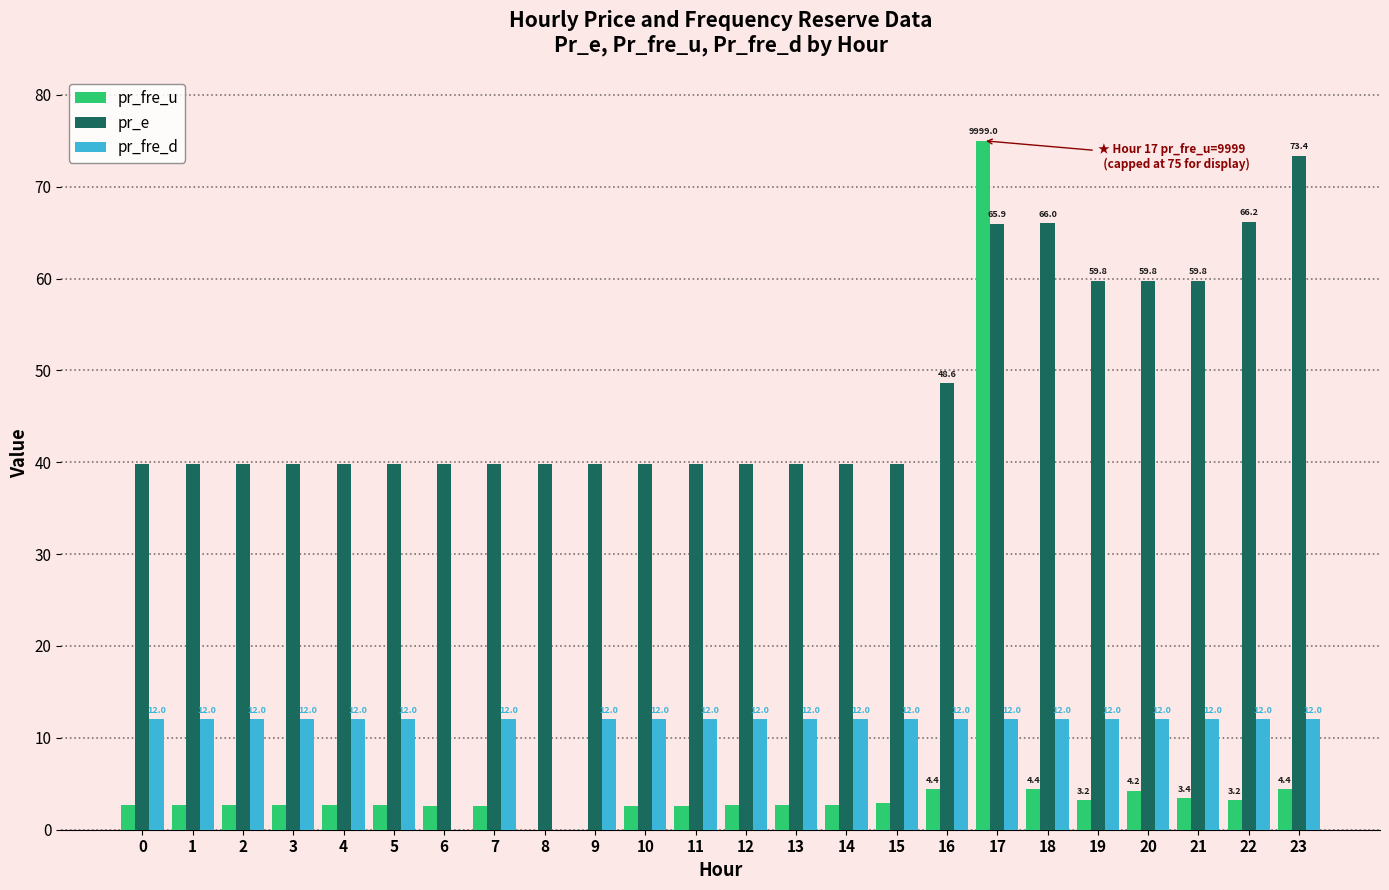

Are the bars horizontal?

No